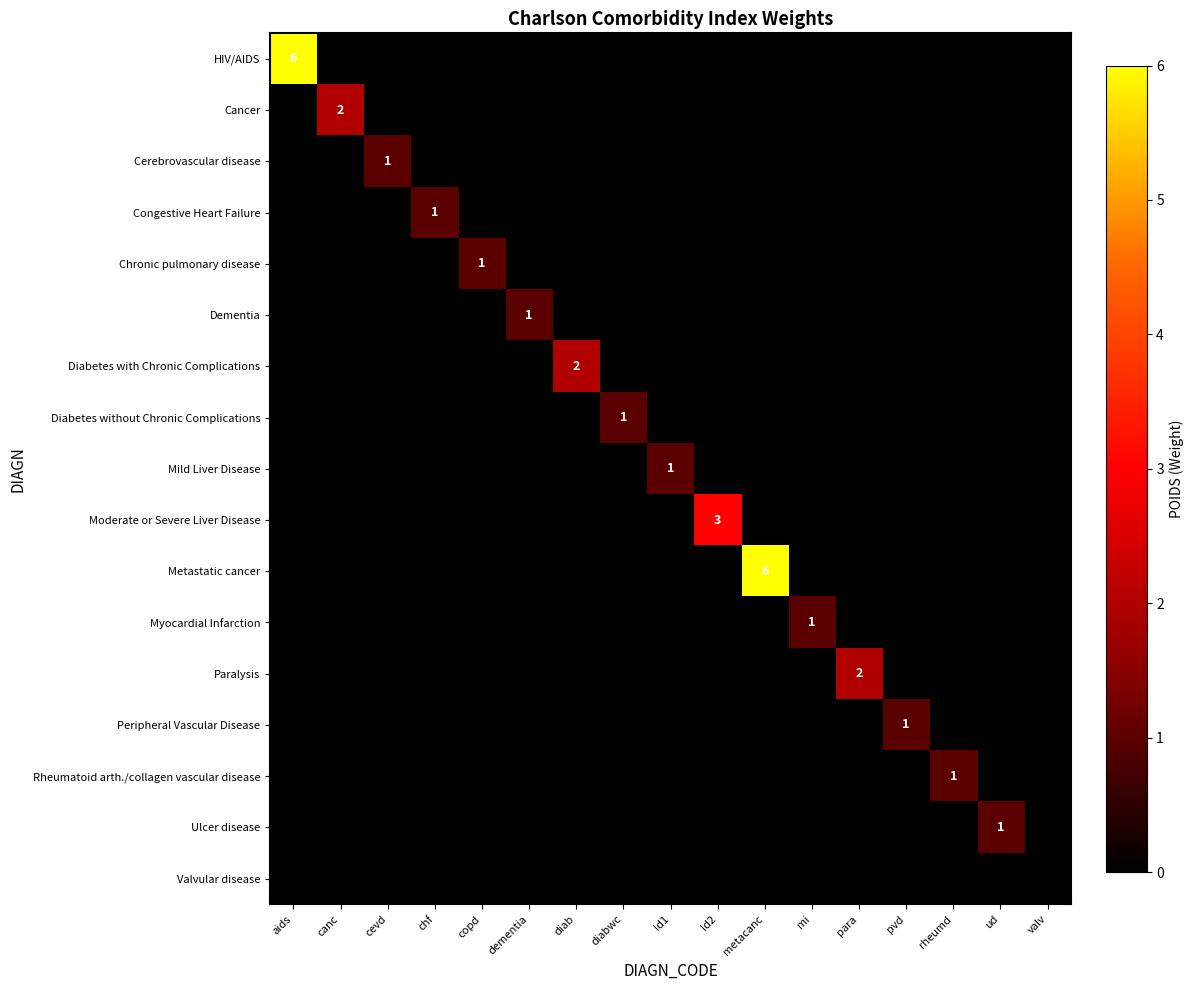

What is the total value across all series at cevd?

1